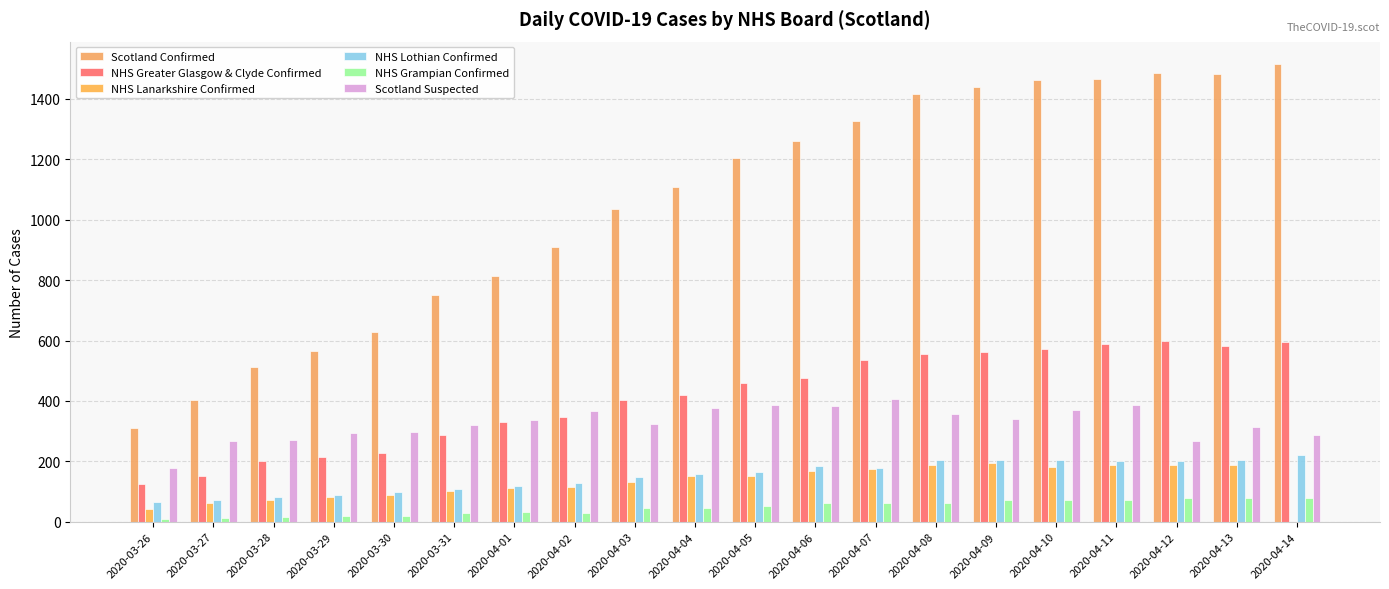

What is the total value across all series at 2020-04-01?

1746